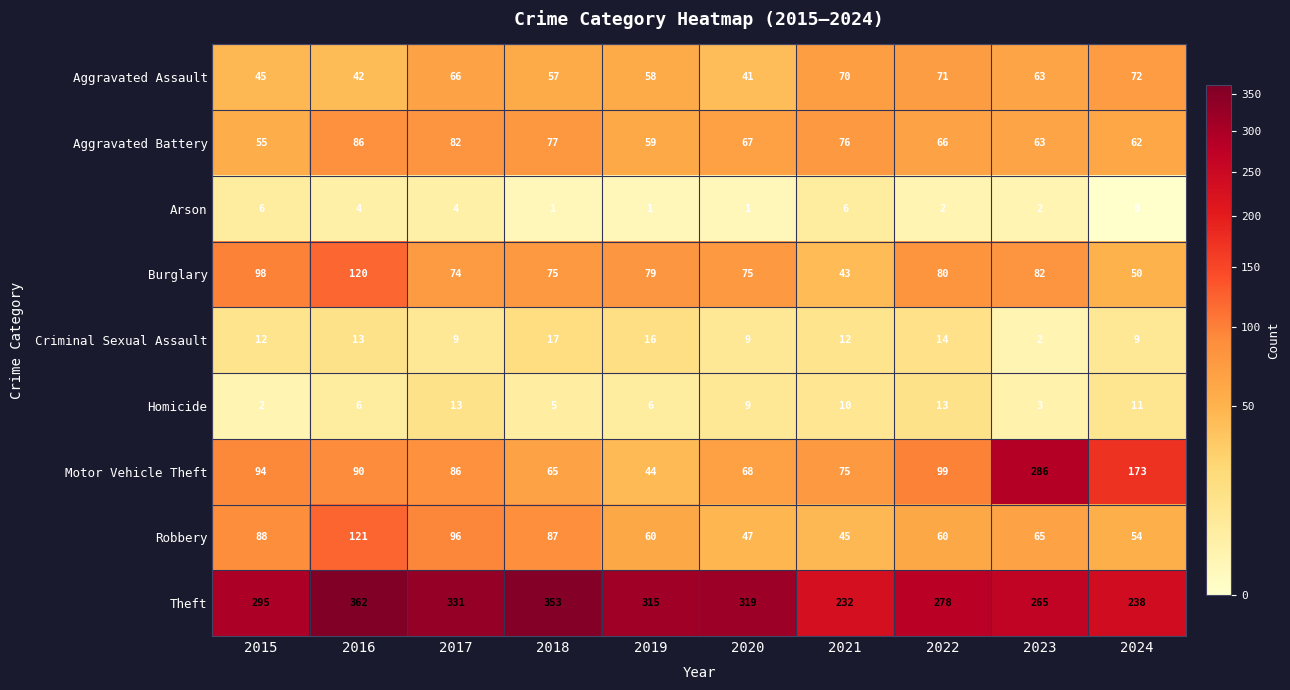

List the series in order of their peak value, lowest first.

Arson, Homicide, Criminal Sexual Assault, Aggravated Assault, Aggravated Battery, Burglary, Robbery, Motor Vehicle Theft, Theft